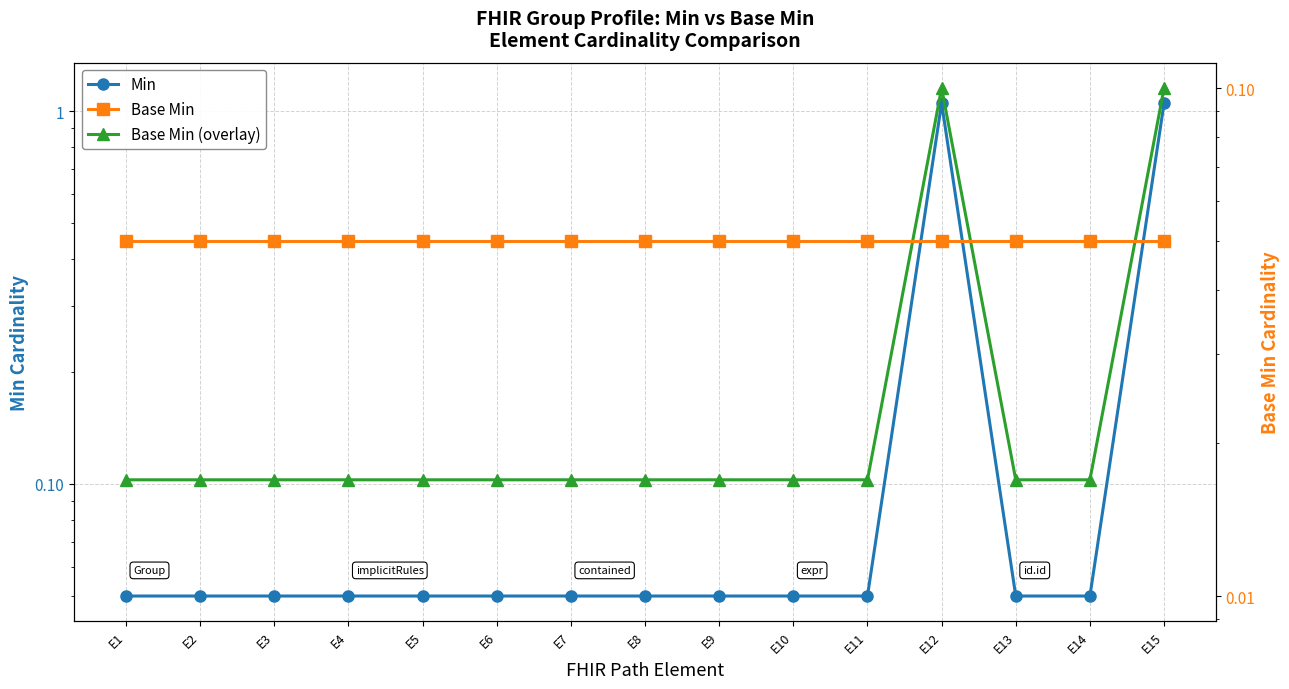

What are all the series names shown in the legend?

Min, Base Min (overlay), Base Min